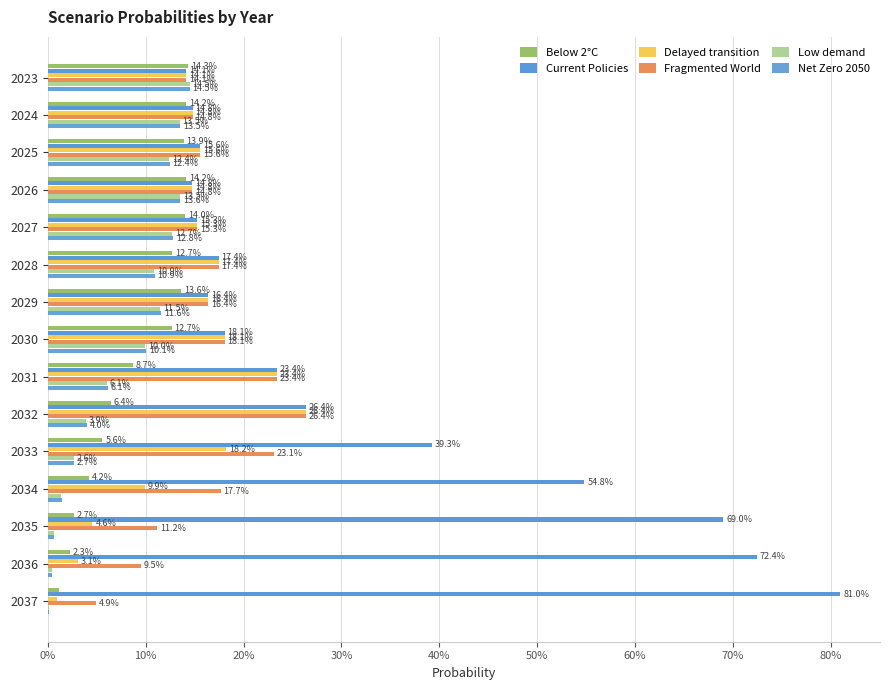

Rank the series by their maximum value, from lowest to highest.

Below 2°C, Net Zero 2050, Low demand, Delayed transition, Fragmented World, Current Policies